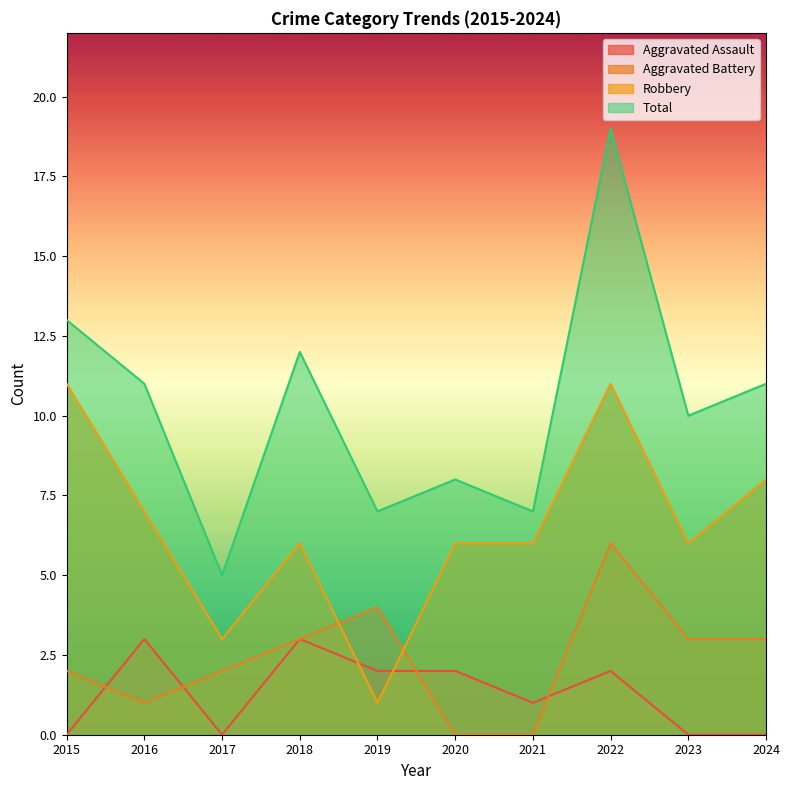

True or false: Total has a value of 7 at 2019.

True